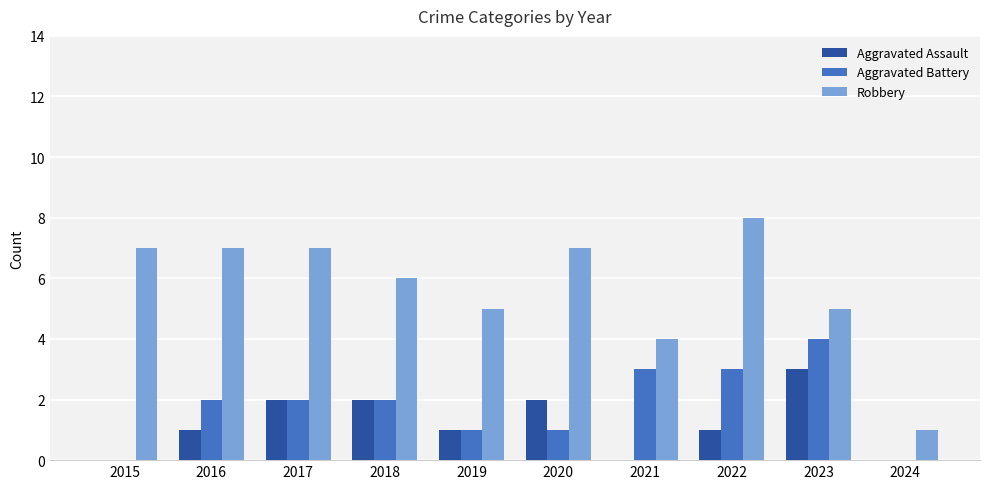

What is the average value of the Aggravated Battery series?

2